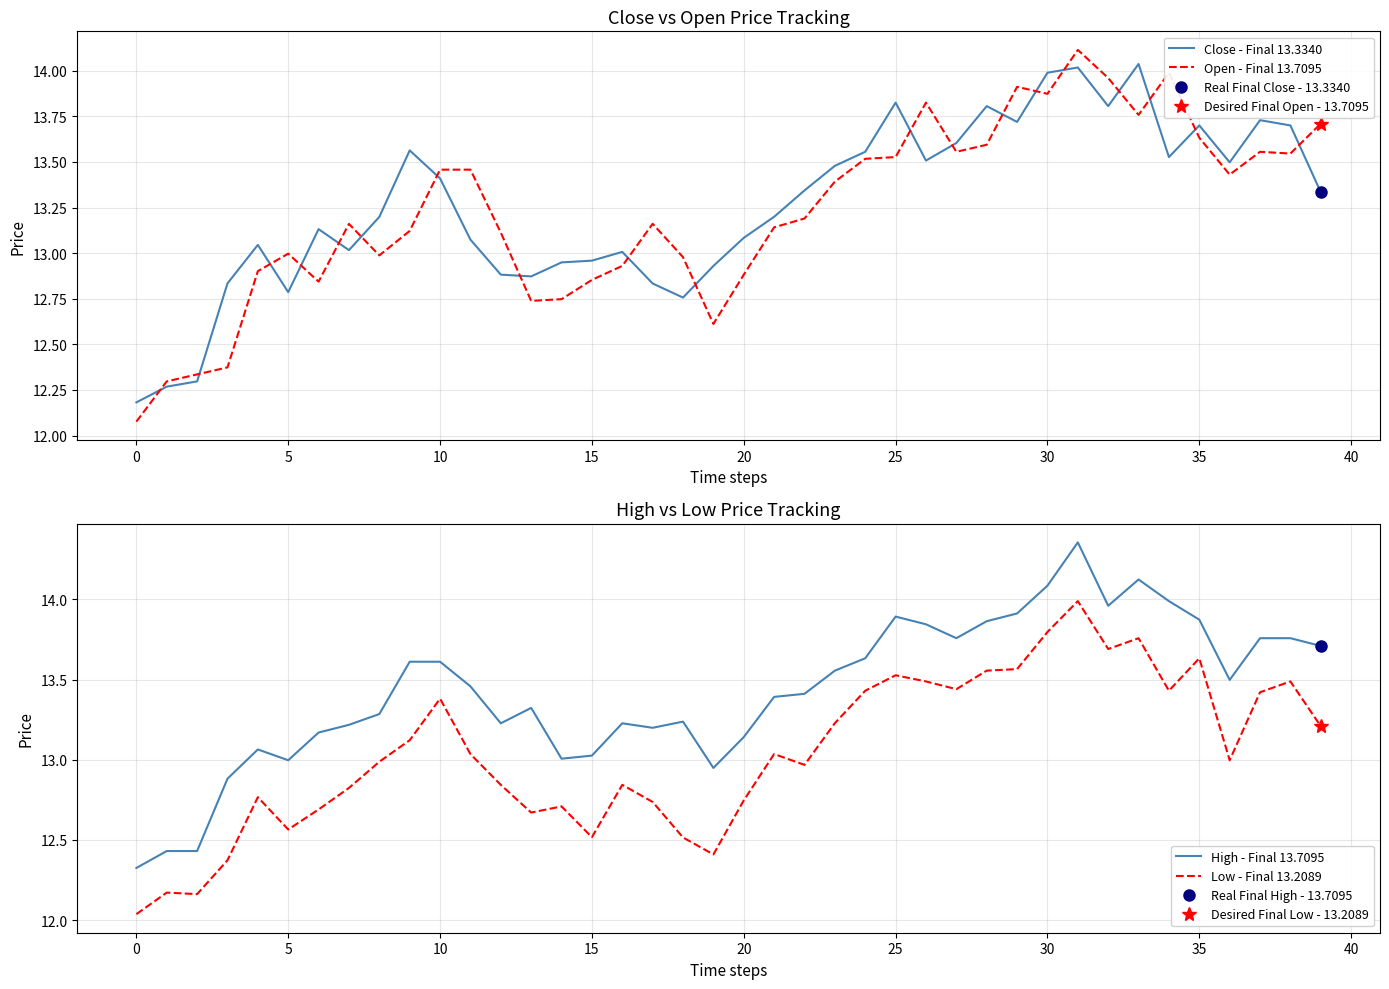

The value of Close - Final 13.3340 at 5 is 21.3. True or false?

False